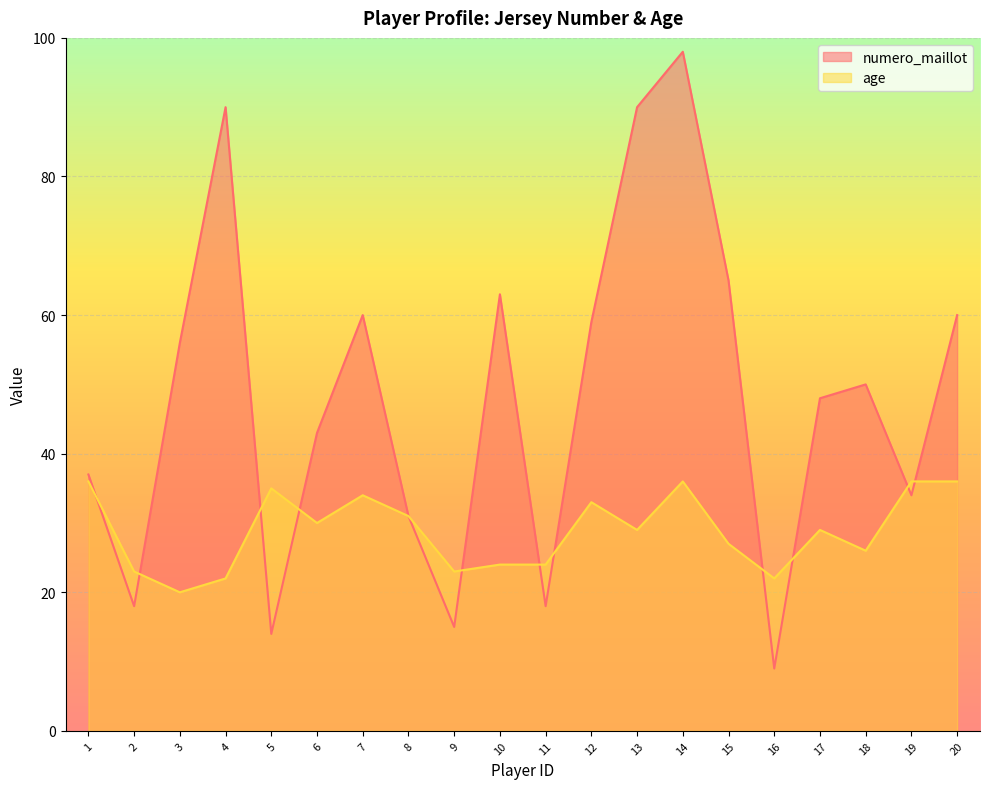

True or false: numero_maillot and age intersect in this chart.

True